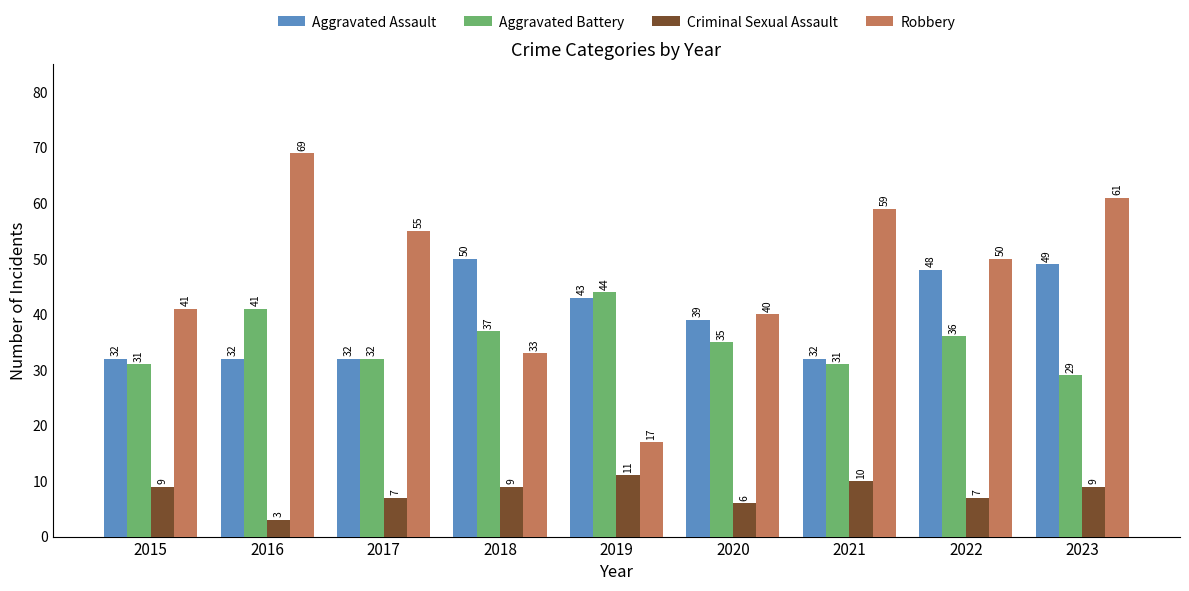

Which series has the largest range (max minus min)?

Robbery